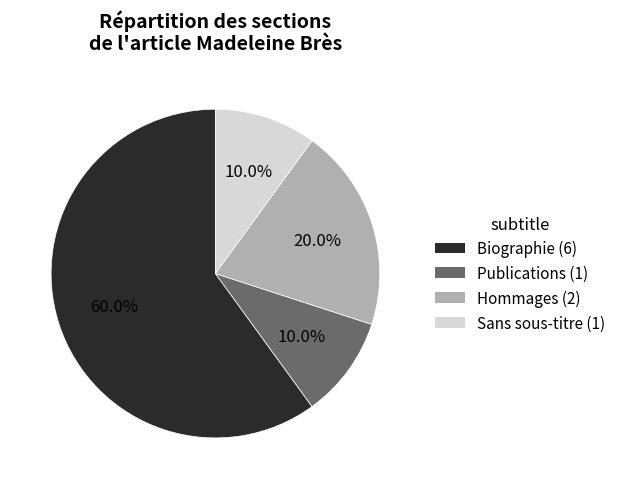

True or false: Publications accounts for 1% of the total.

False